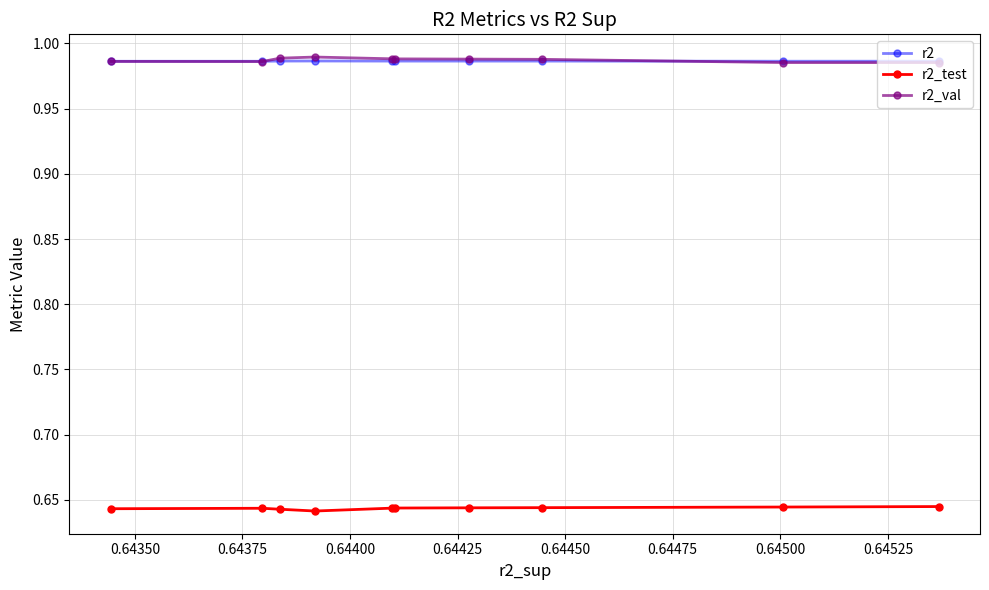

At how many categories does at least one series exceed 0?

10